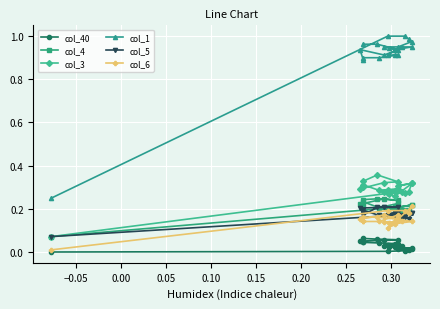

How many interior local peaks does the col_4 series have?

8